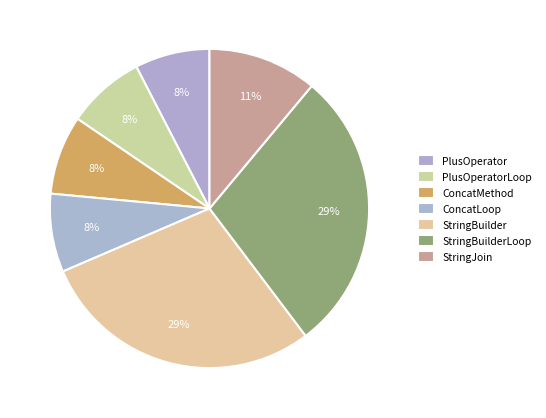

Count the number of slices in the pie.

7